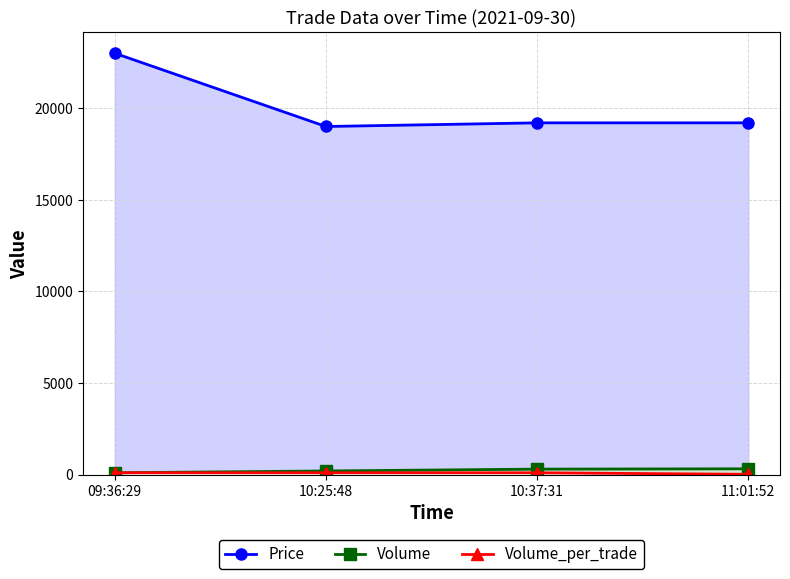

At which category does the chart reach its peak across all series?

09:36:29